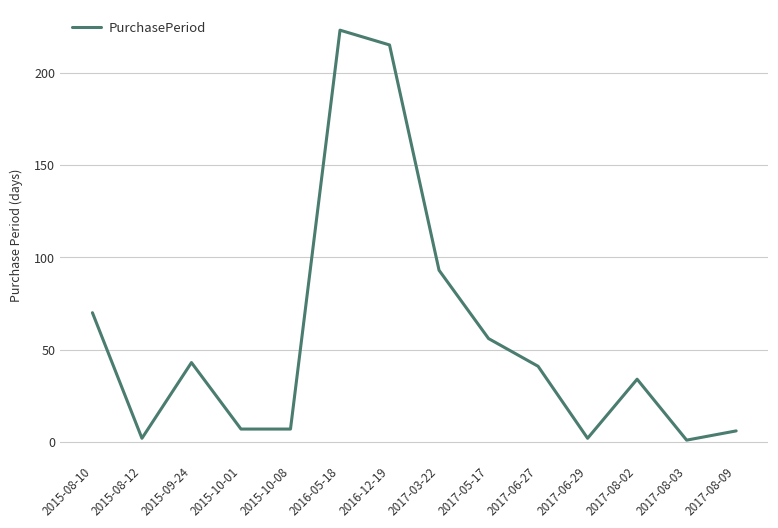

Which has a higher value, 2017-08-03 or 2017-03-22?

2017-03-22